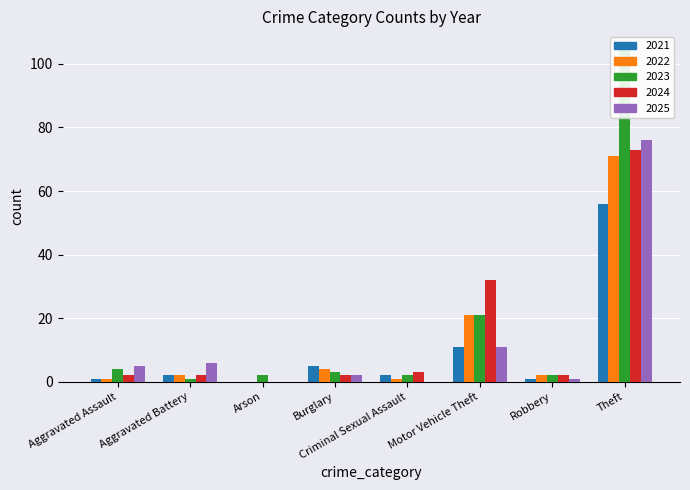

True or false: 2015 has a value of 6 at Aggravated Battery.

True